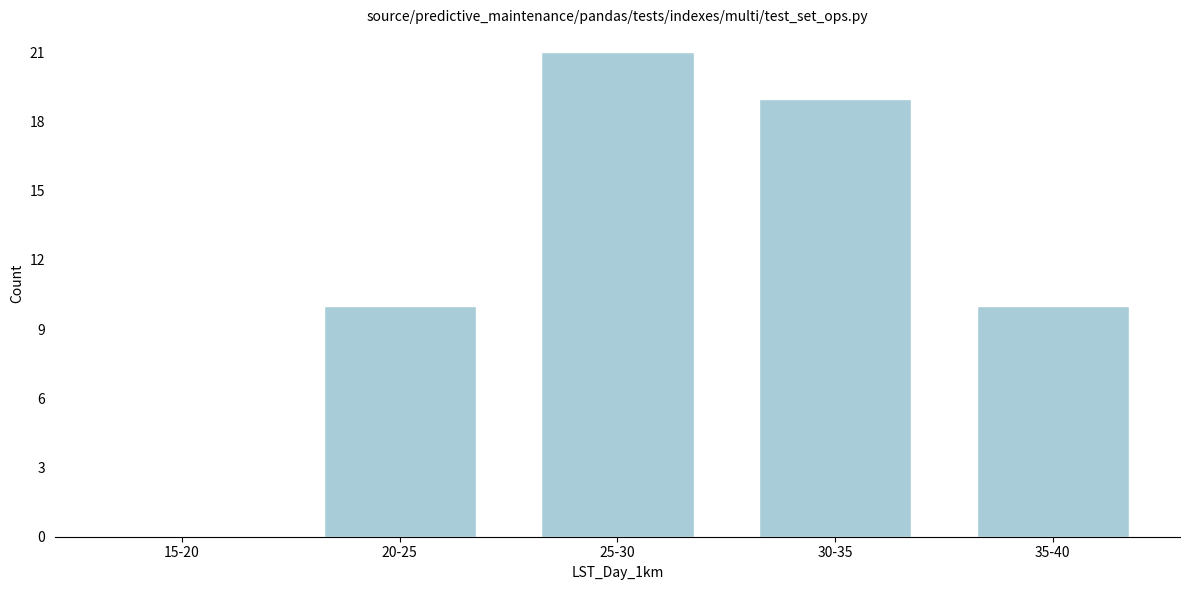

Reading left to right, list all the values displayed in this chart.

15-20=0	20-25=10	25-30=21	30-35=19	35-40=10